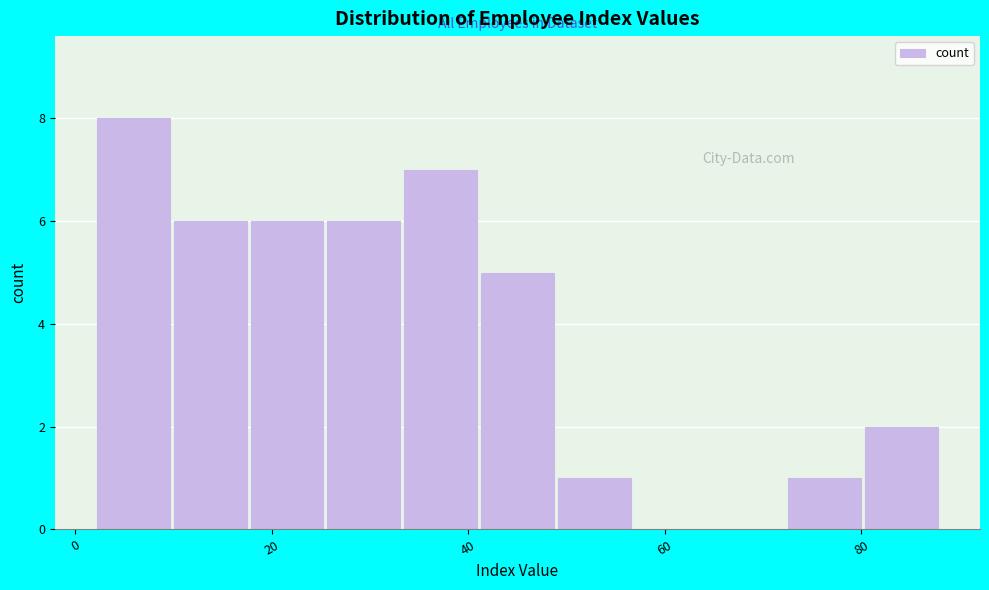

Read against the x-axis, roughly where is the centre of the tallest bar?

6